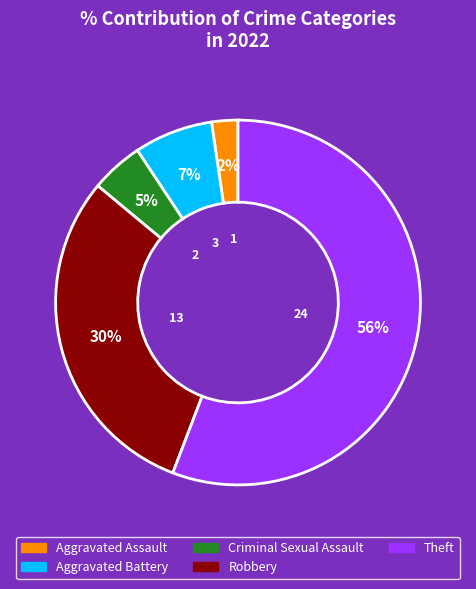

Which category accounts for the majority?

Theft